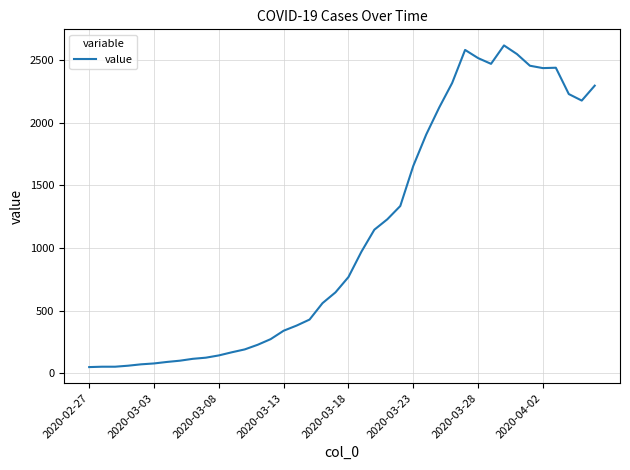

What is the greatest value displayed?

2617